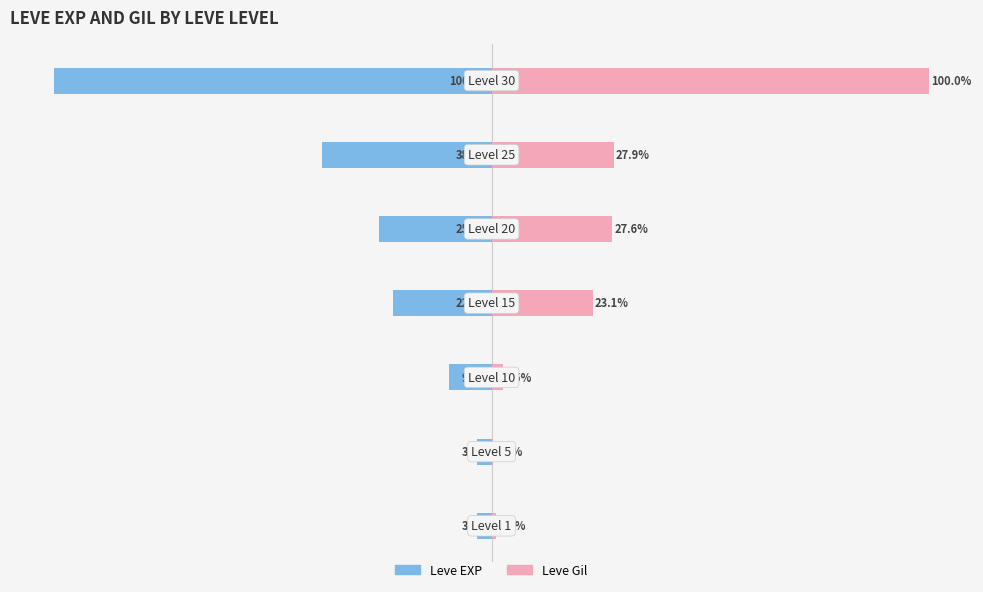

How many data points does each series have?

7